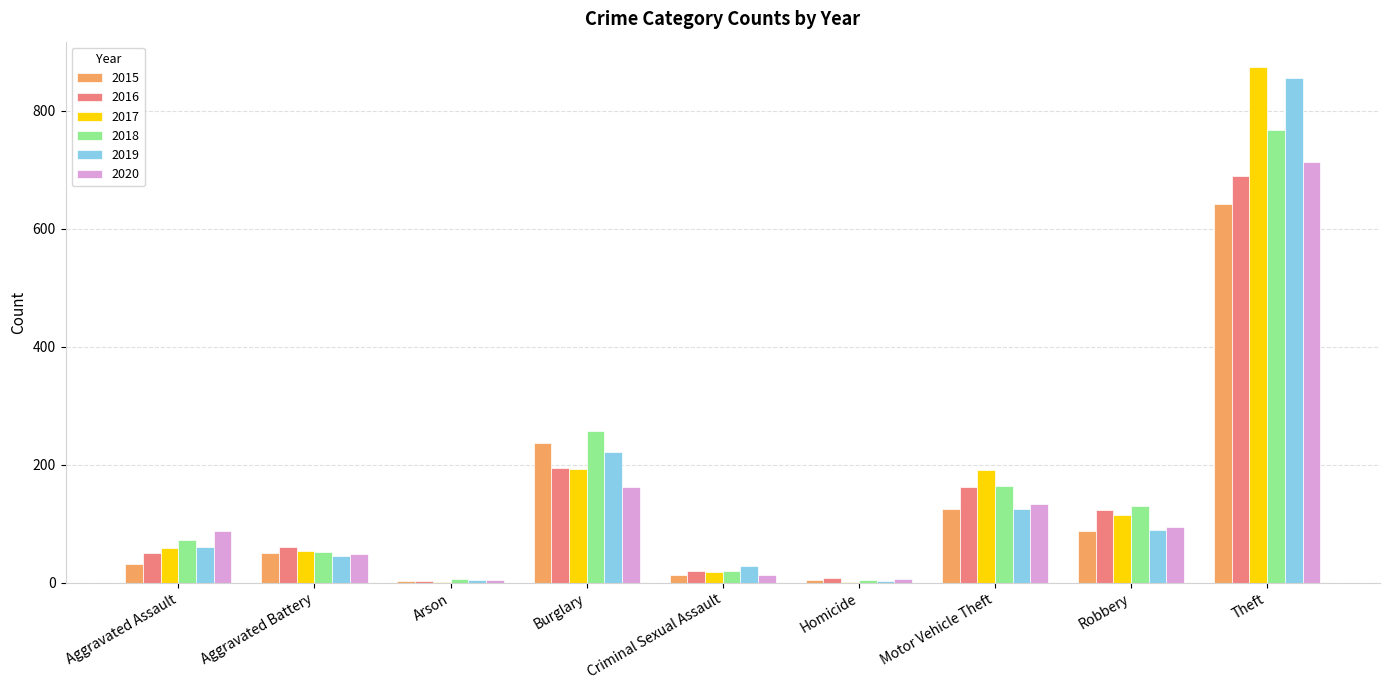

How many series are shown in this chart?

6